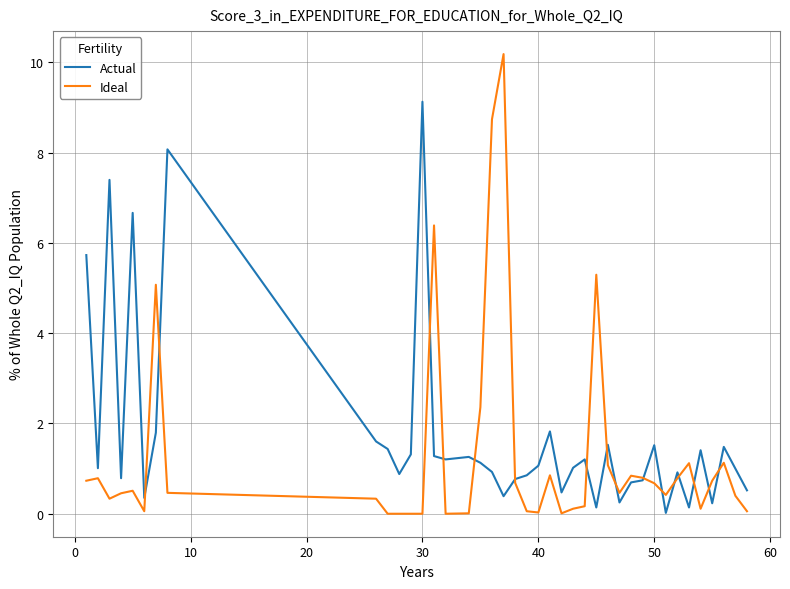

Which series has the largest range (max minus min)?

Ideal